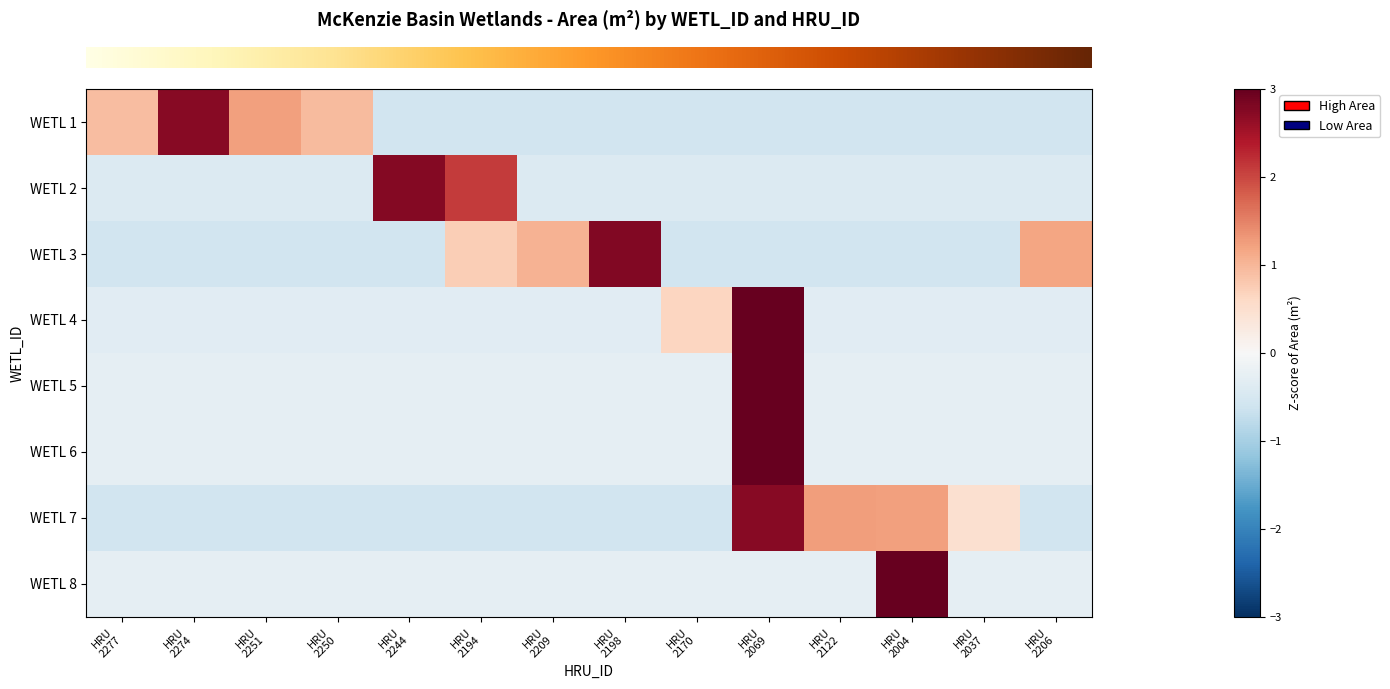

Count the number of categories in the chart.

14